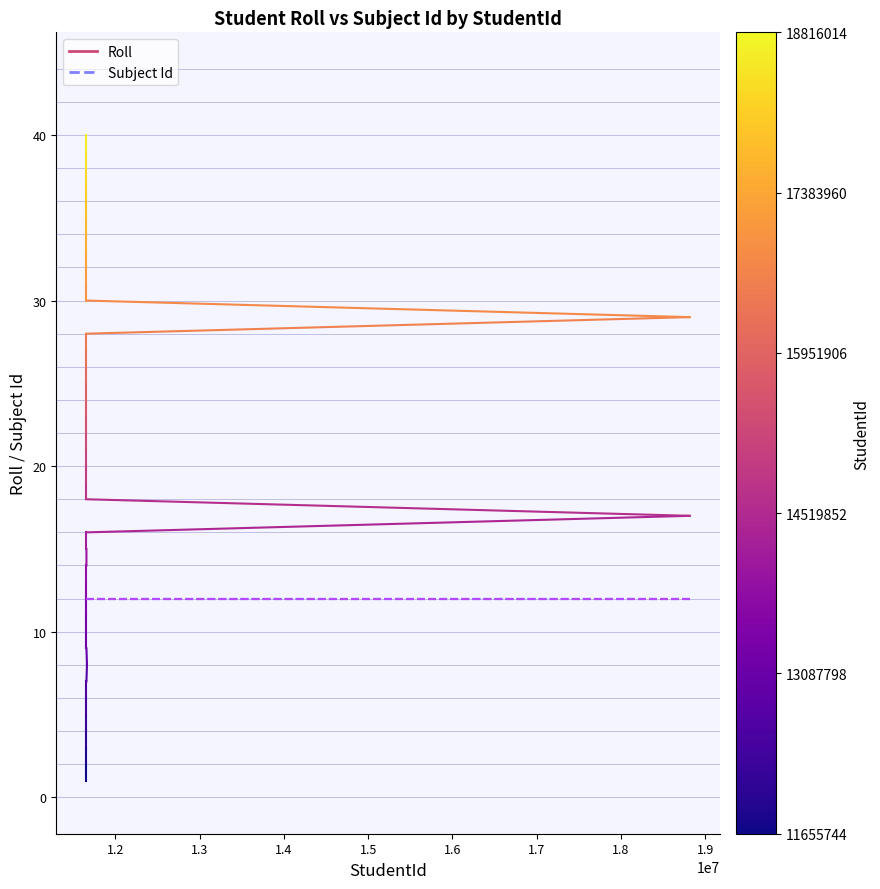

At which category is the sum across all series the highest?

1.2